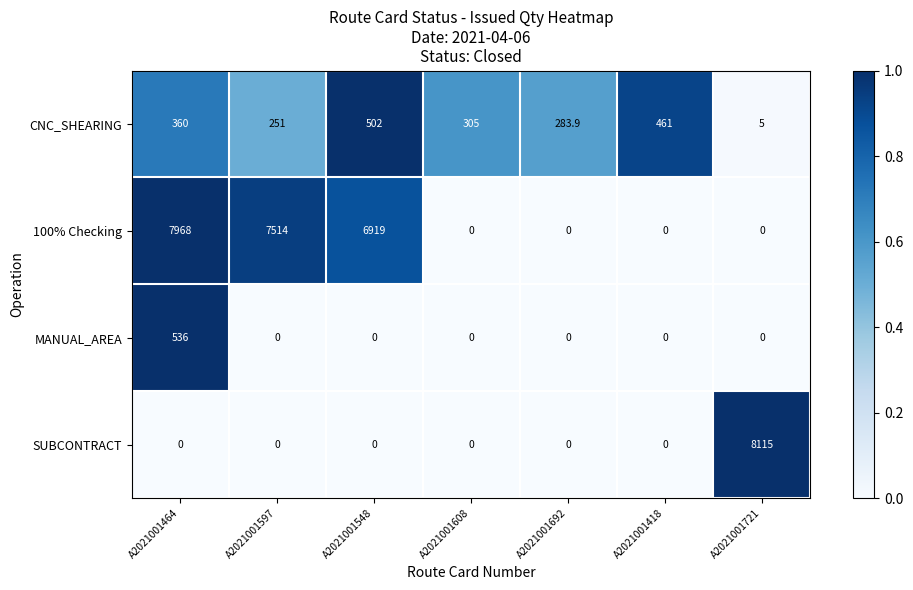

What is the total value across all series at A2021001548?

7421.0